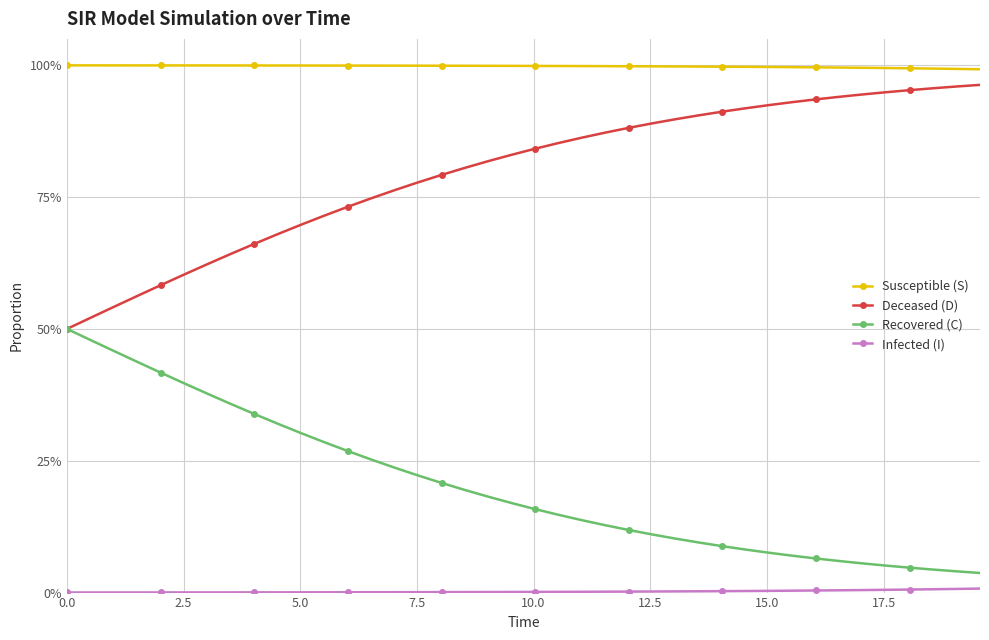

Is this an area chart (filled region under the line)?

No